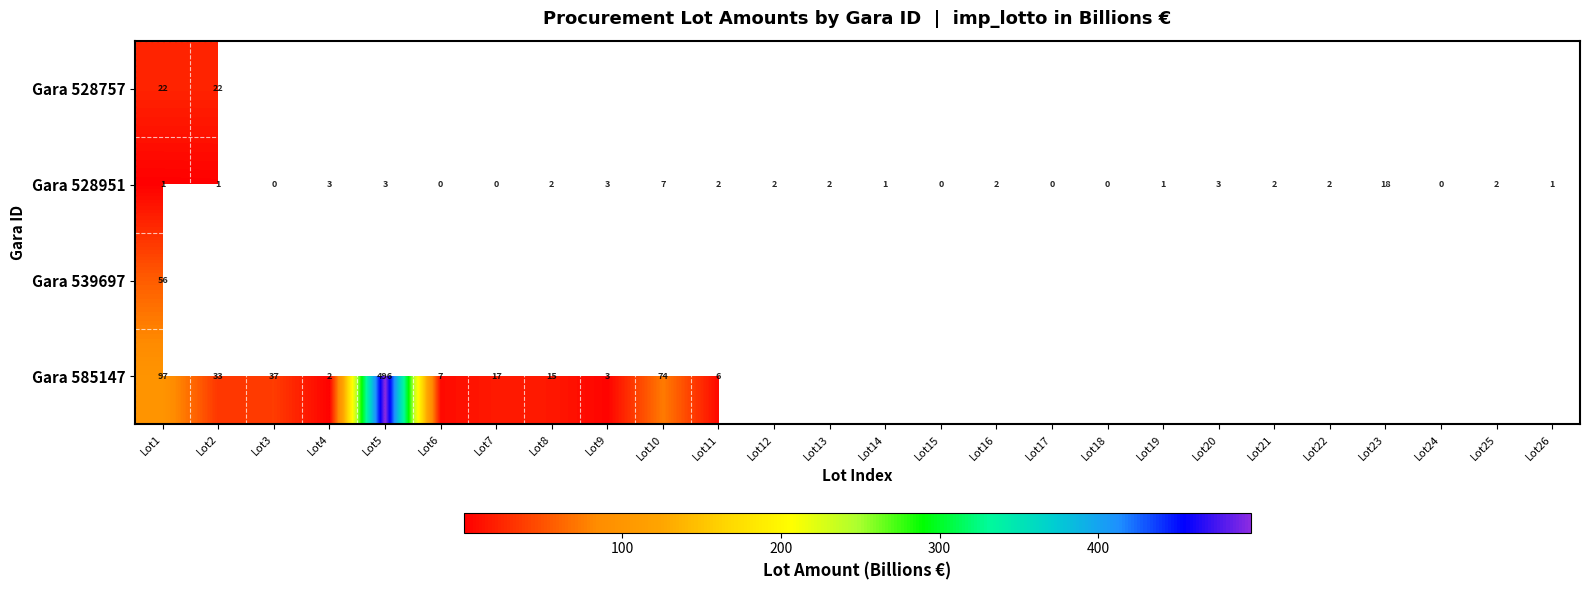

At which category does the chart reach its minimum across all series?

Lot15